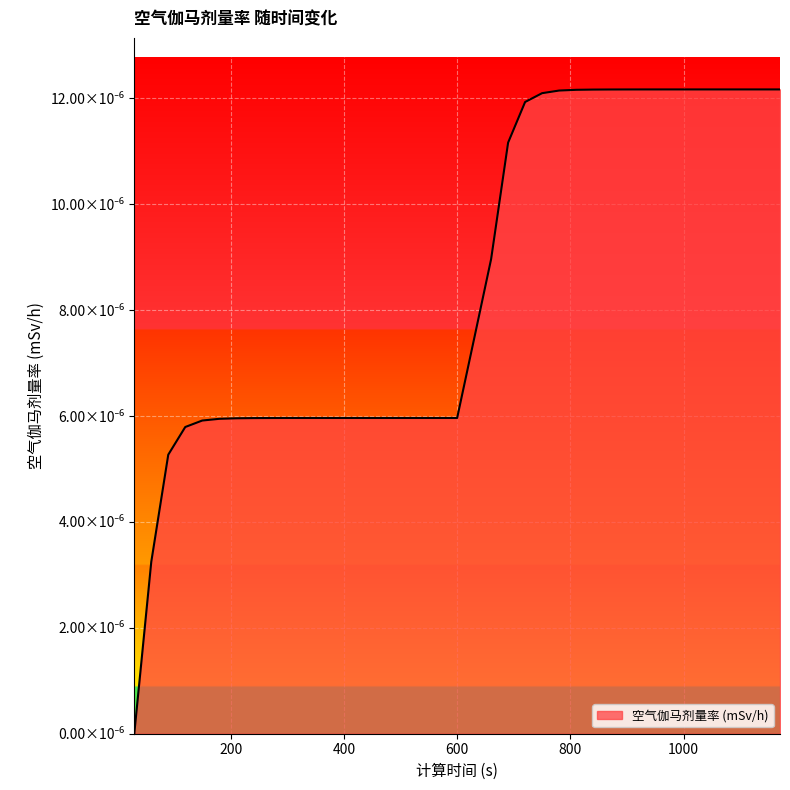

Is this an area chart (filled region under the line)?

Yes